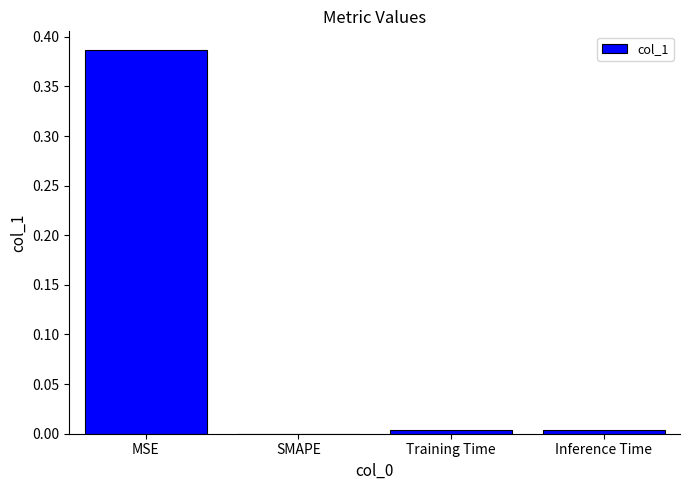

True or false: the data shows 0.0 at SMAPE.

True